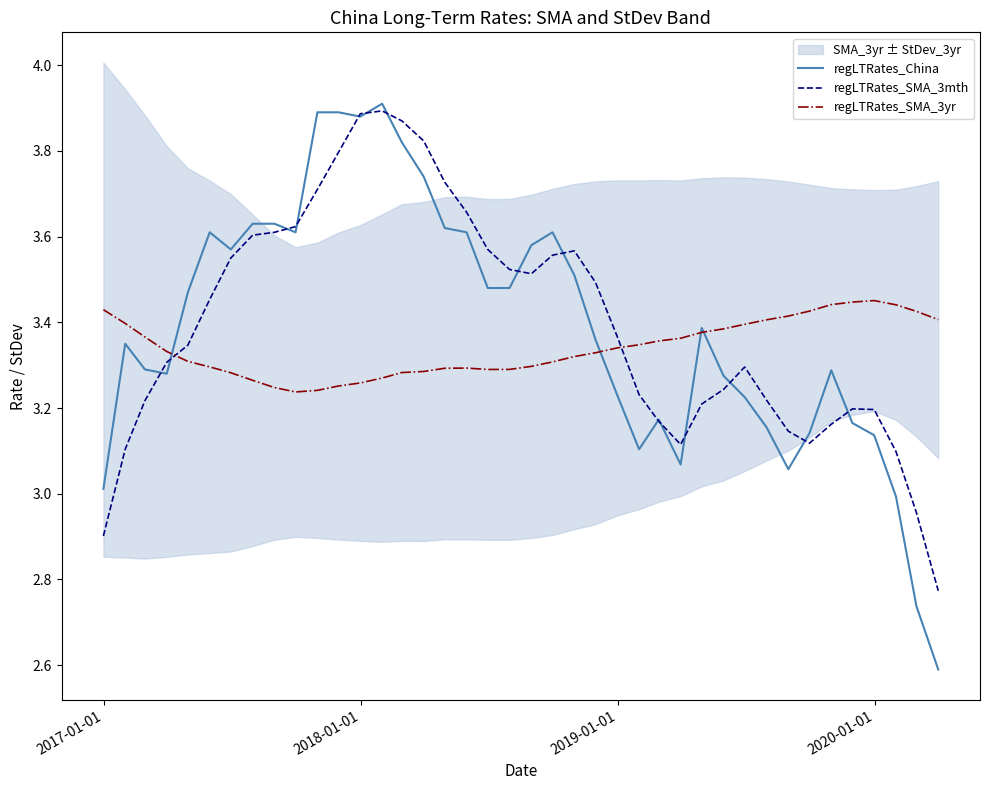

Is the value of regLTRates_SMA_3yr at 2020-01-01 greater than the value of regLTRates_SMA_3mth at 24?

No